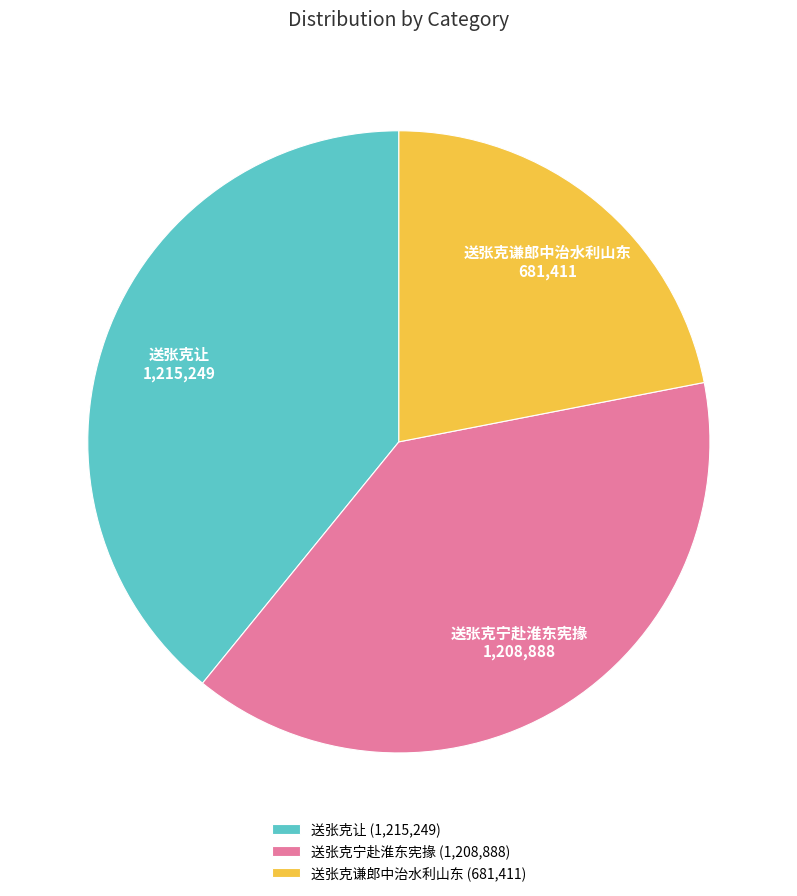

What is the ratio of the value at 送张克谦郎中治水利山东 to the value at 送张克宁赴淮东宪掾?

0.6